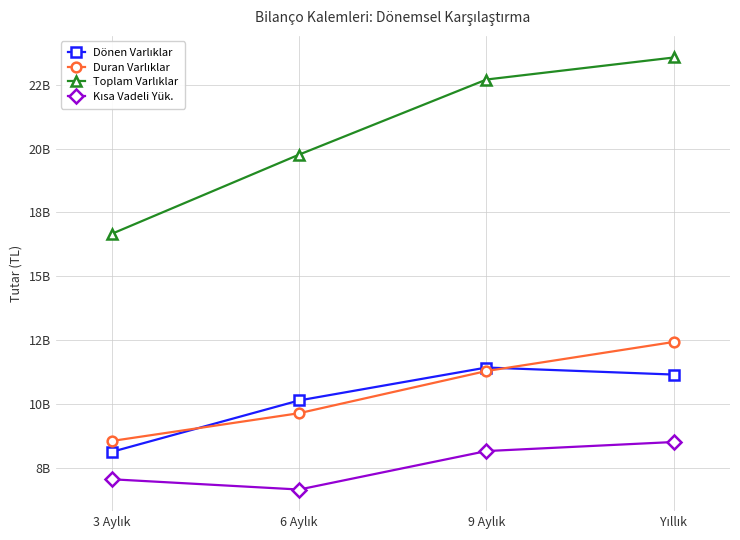

Is the value of Dönen Varlıklar at 9 Aylık greater than the value of Duran Varlıklar at 3 Aylık?

Yes